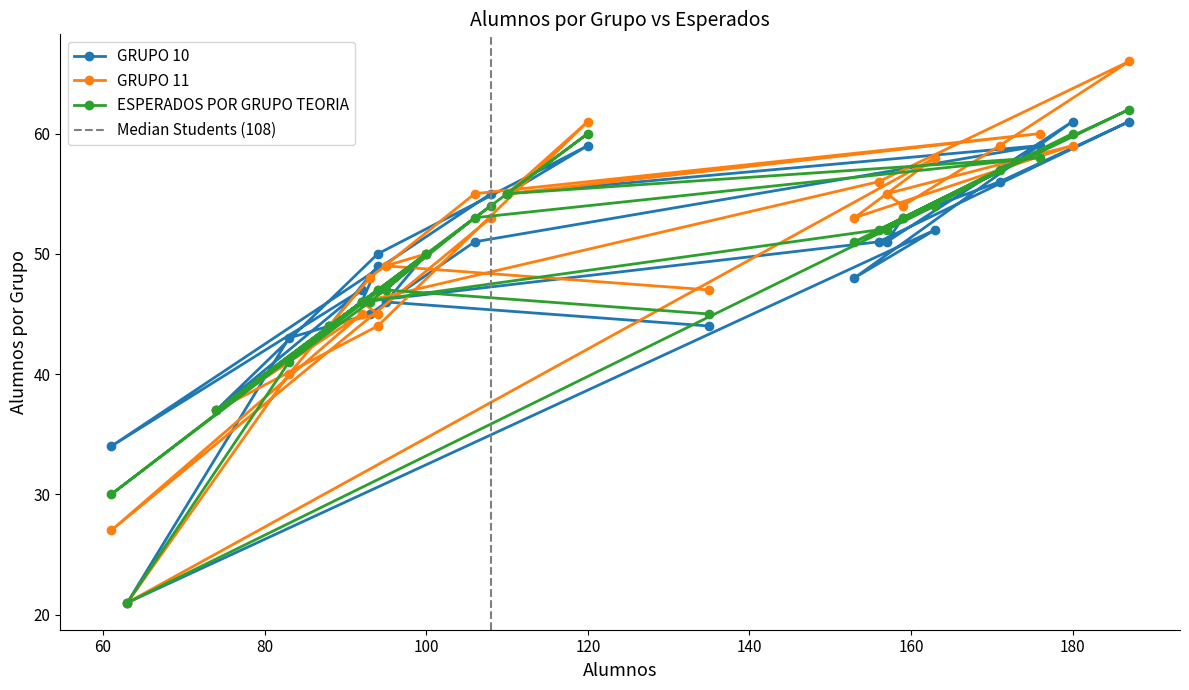

What is the label of the 15th point from the right?

63